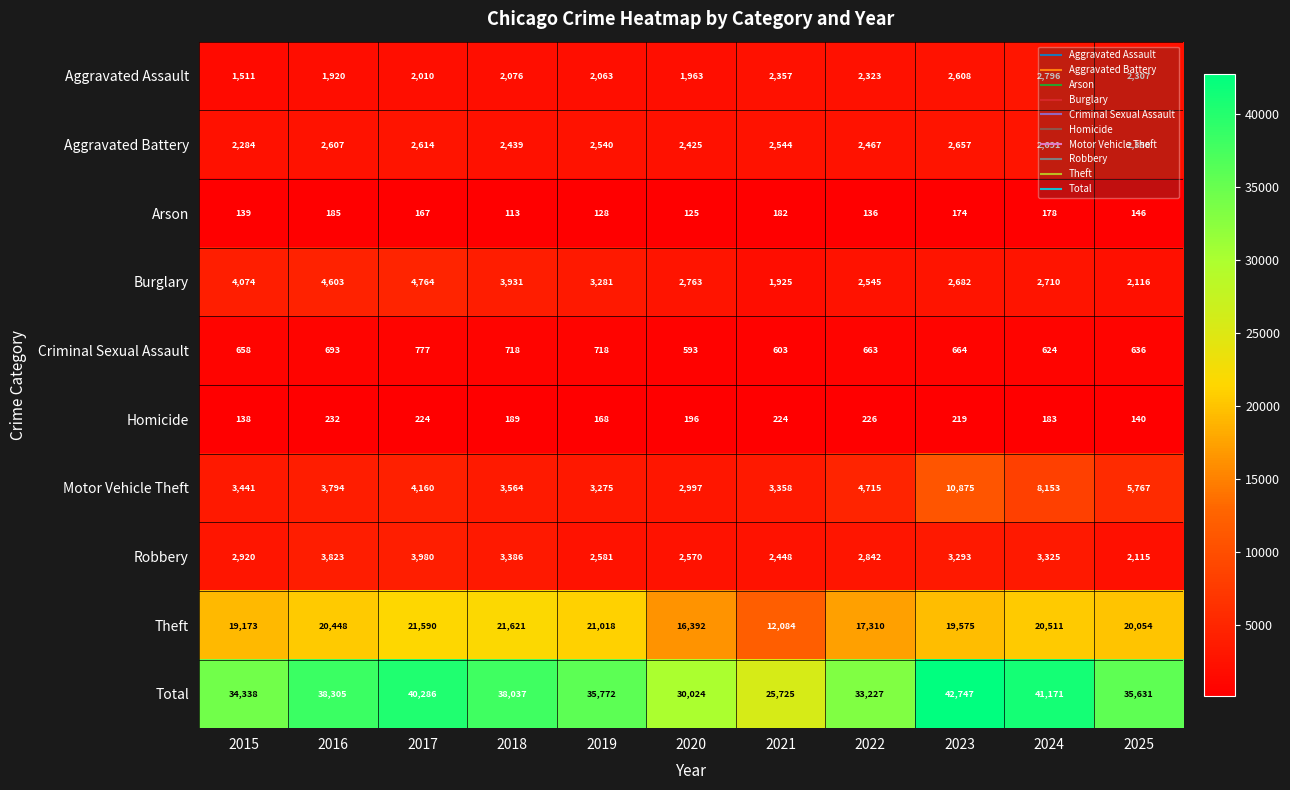

Is the value of Total at 2023 greater than the value of Homicide at 2021?

Yes